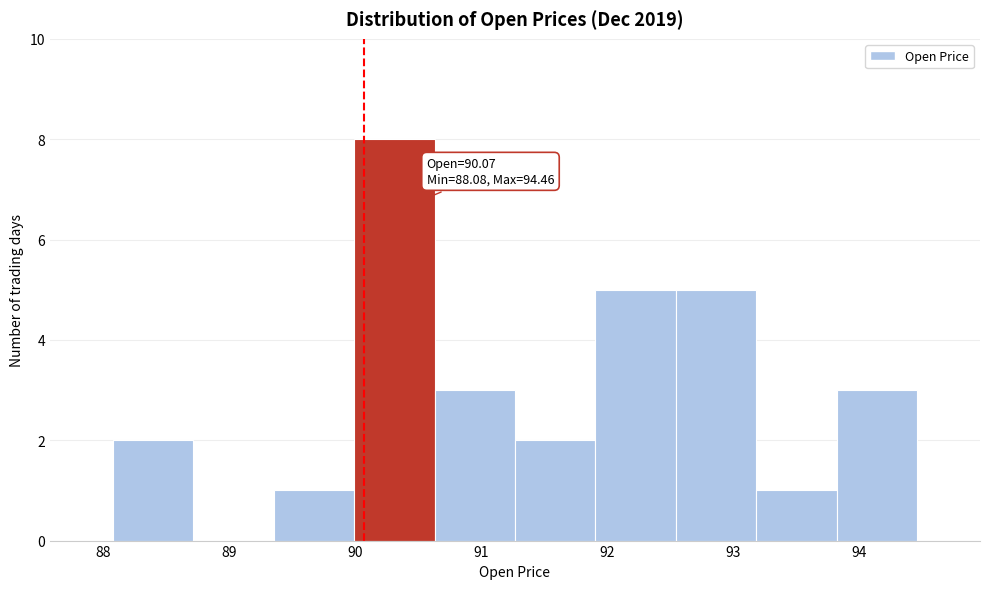

Which range on the x-axis has the tallest bar?

90.0 to 90.6